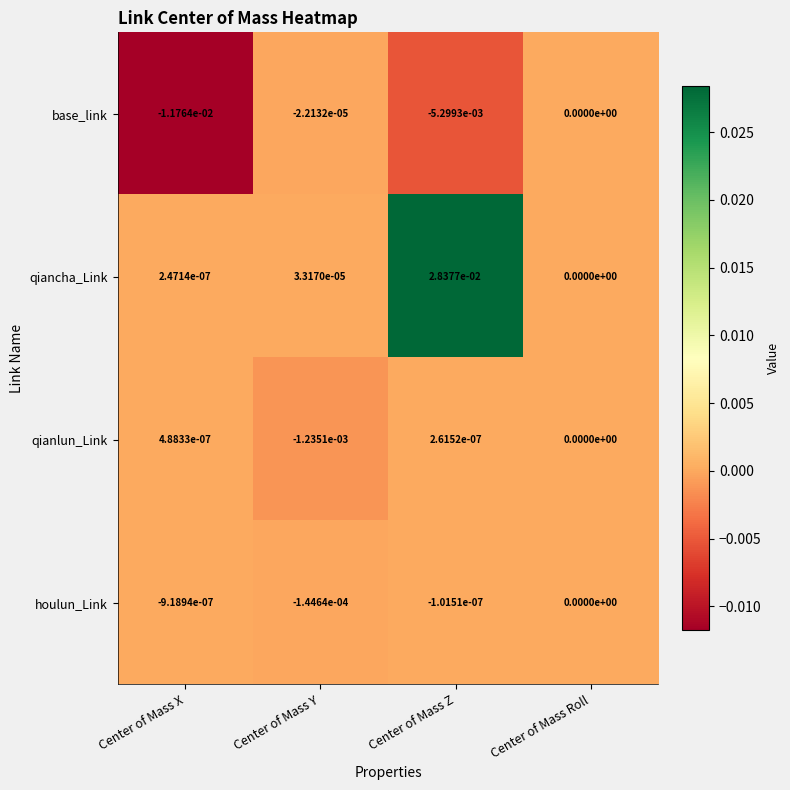

Rank the series at Center of Mass X from highest to lowest value.

qianlun_Link, qiancha_Link, houlun_Link, base_link